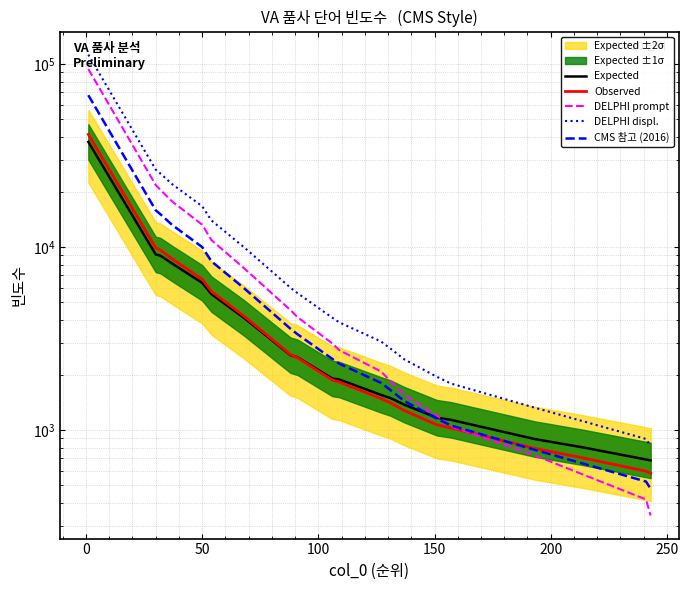

What is the sum of all Observed values?

103672.7